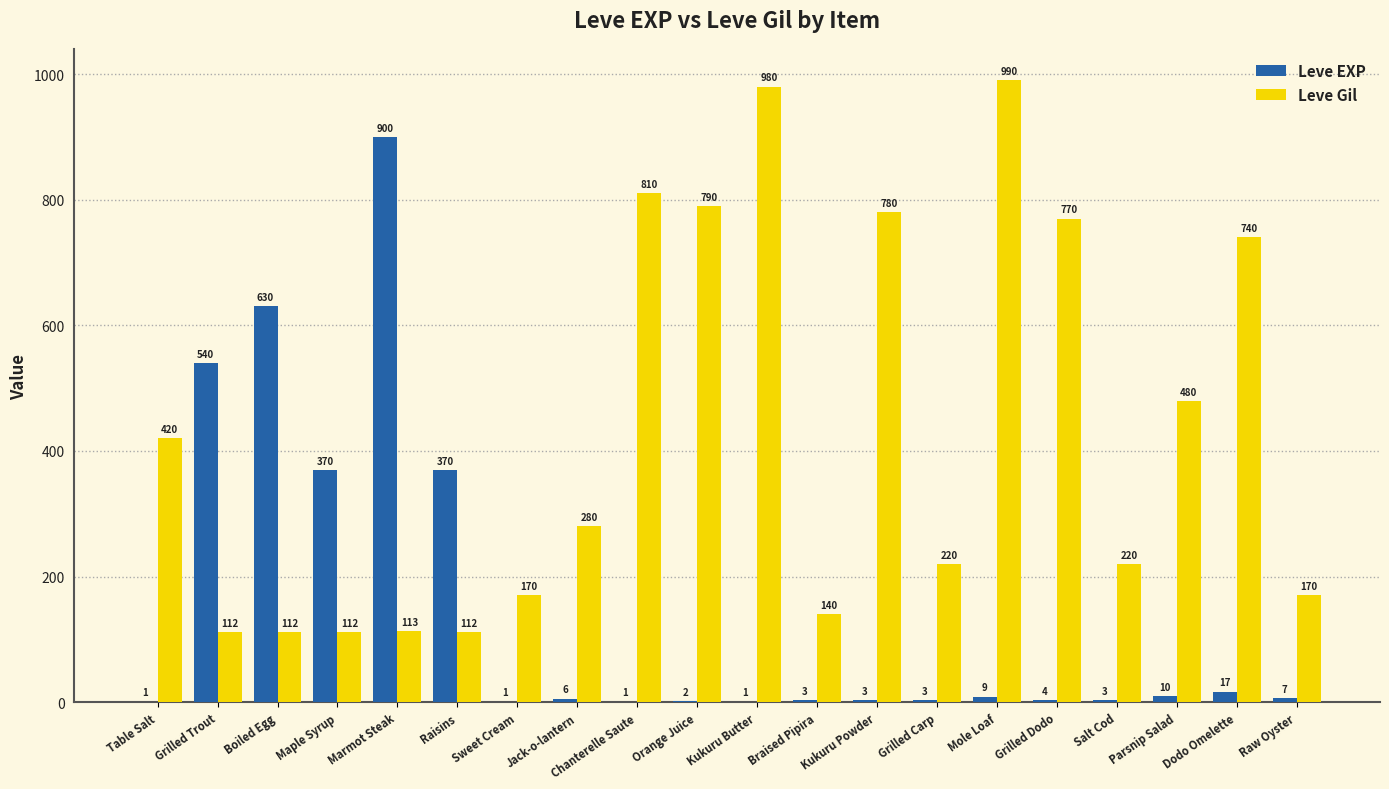

What is the spread (max minus min) of values at Salt Cod?

217